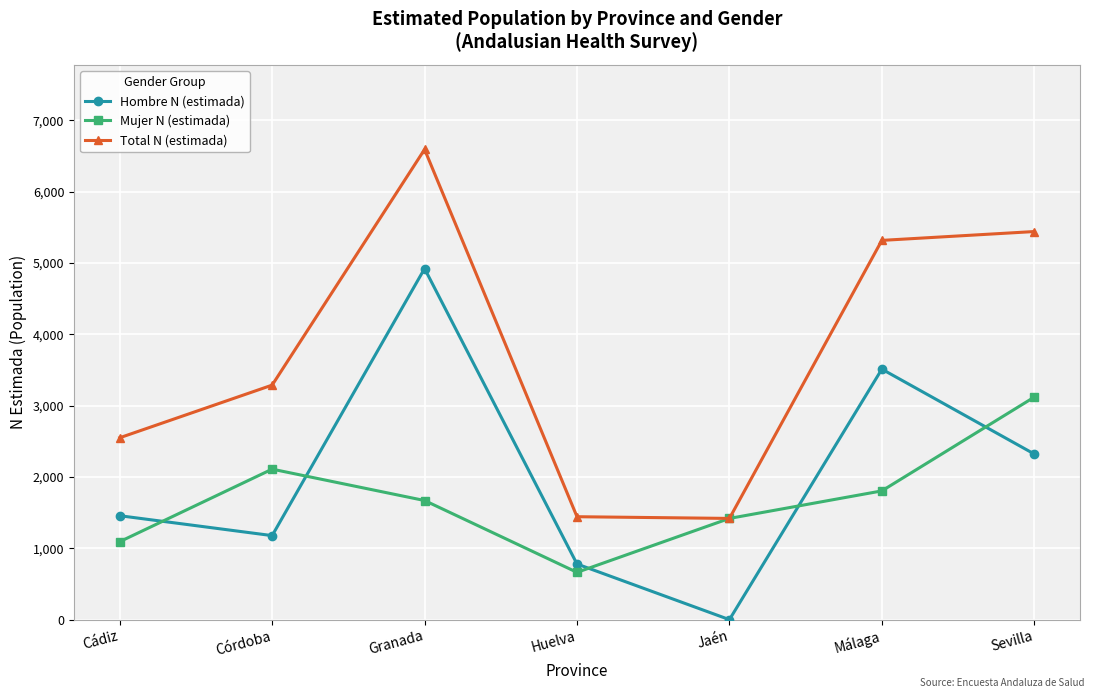

The Hombre N (estimada) series shows 1178 at Córdoba. True or false?

True